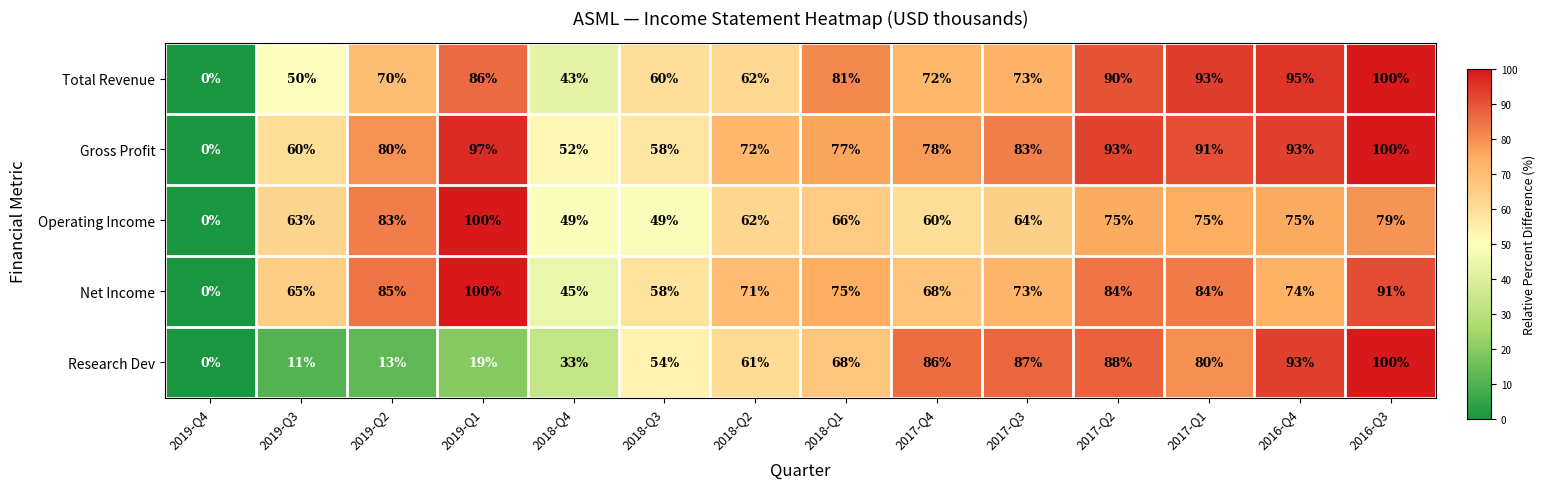

What is the spread (max minus min) of values at 2017-Q4?

26